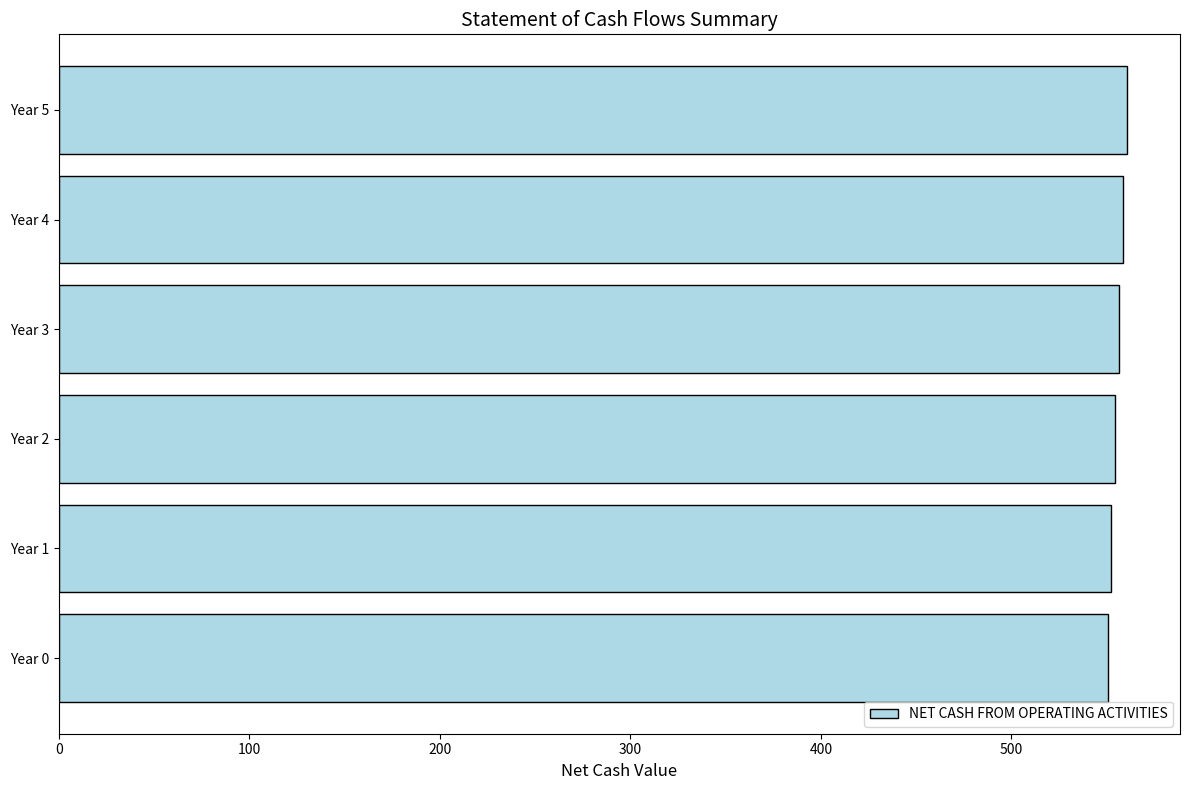

What is the greatest value displayed?

560.5